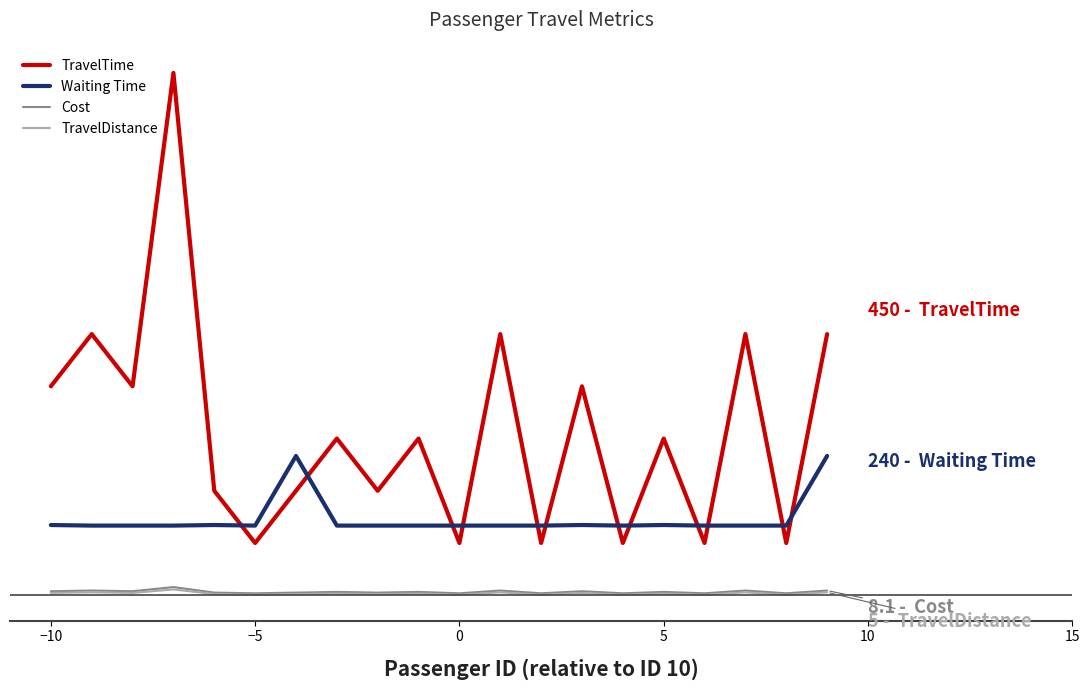

How many interior local peaks does the TravelTime series have?

8